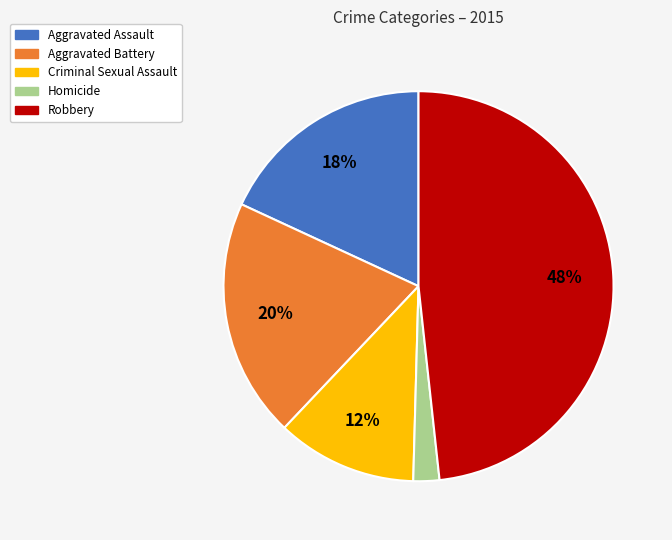

To the nearest percent, what is the difference between the largest and smallest slice percentages?

46%